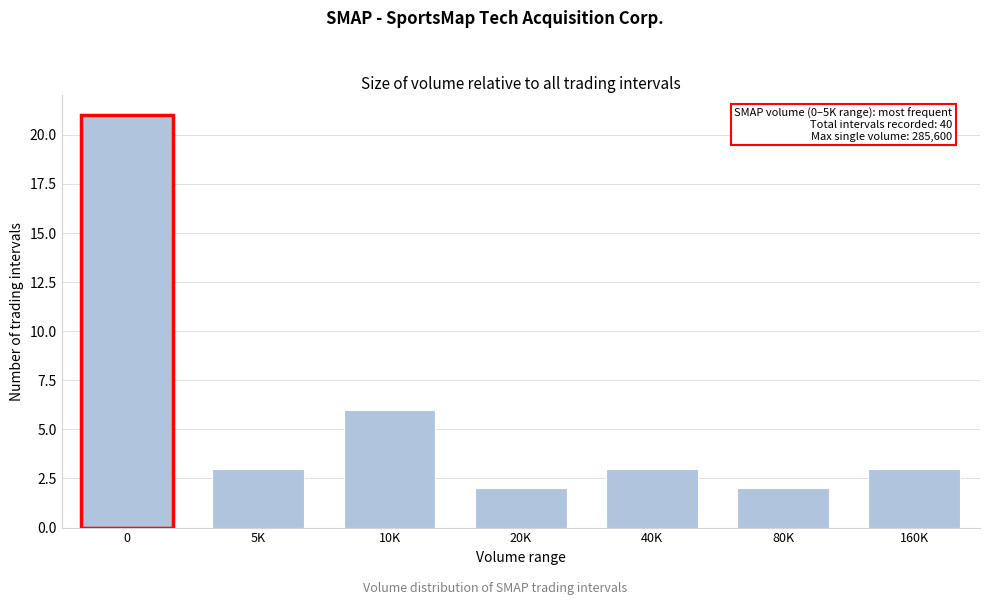

Reading left to right, what are all the values shown in this chart?

0=21	5K=3	10K=6	20K=2	40K=3	80K=2	160K=3